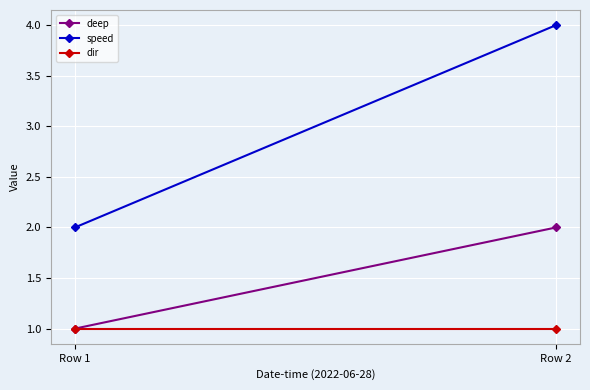

Rank the series by their average value, from highest to lowest.

speed, deep, dir